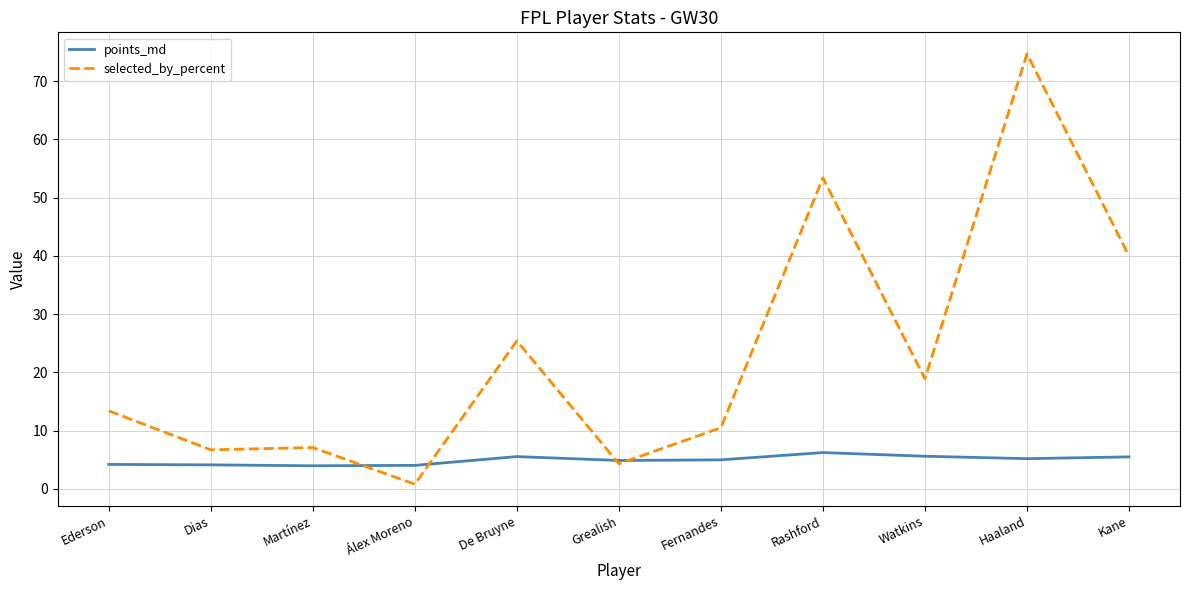

What value does the selected_by_percent series have at Ederson?

13.4